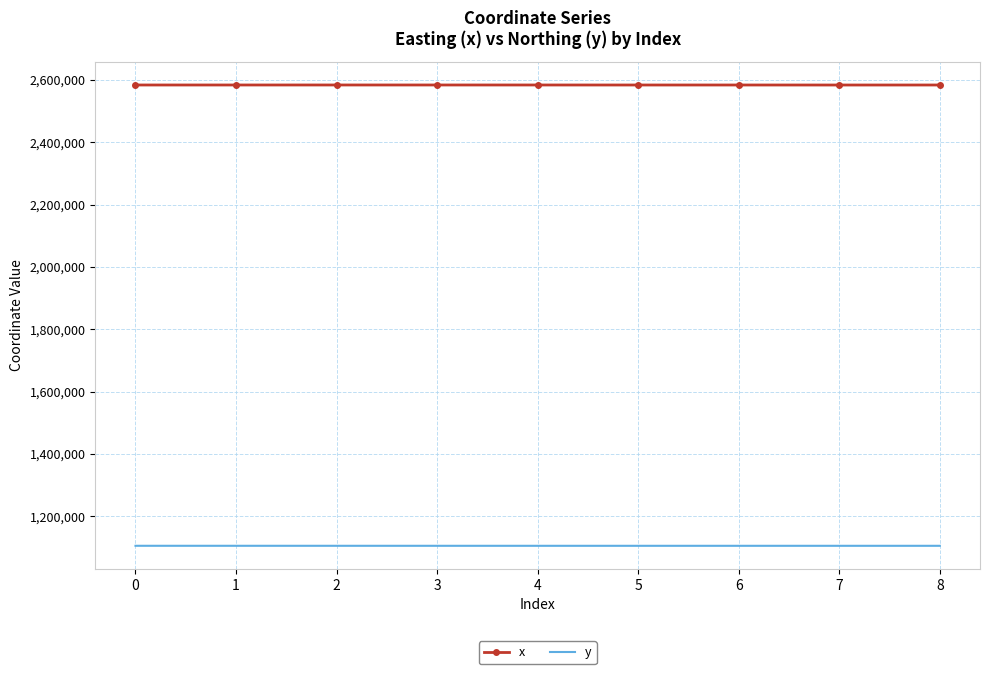

The value of x at 5 is 2583626.7. True or false?

True